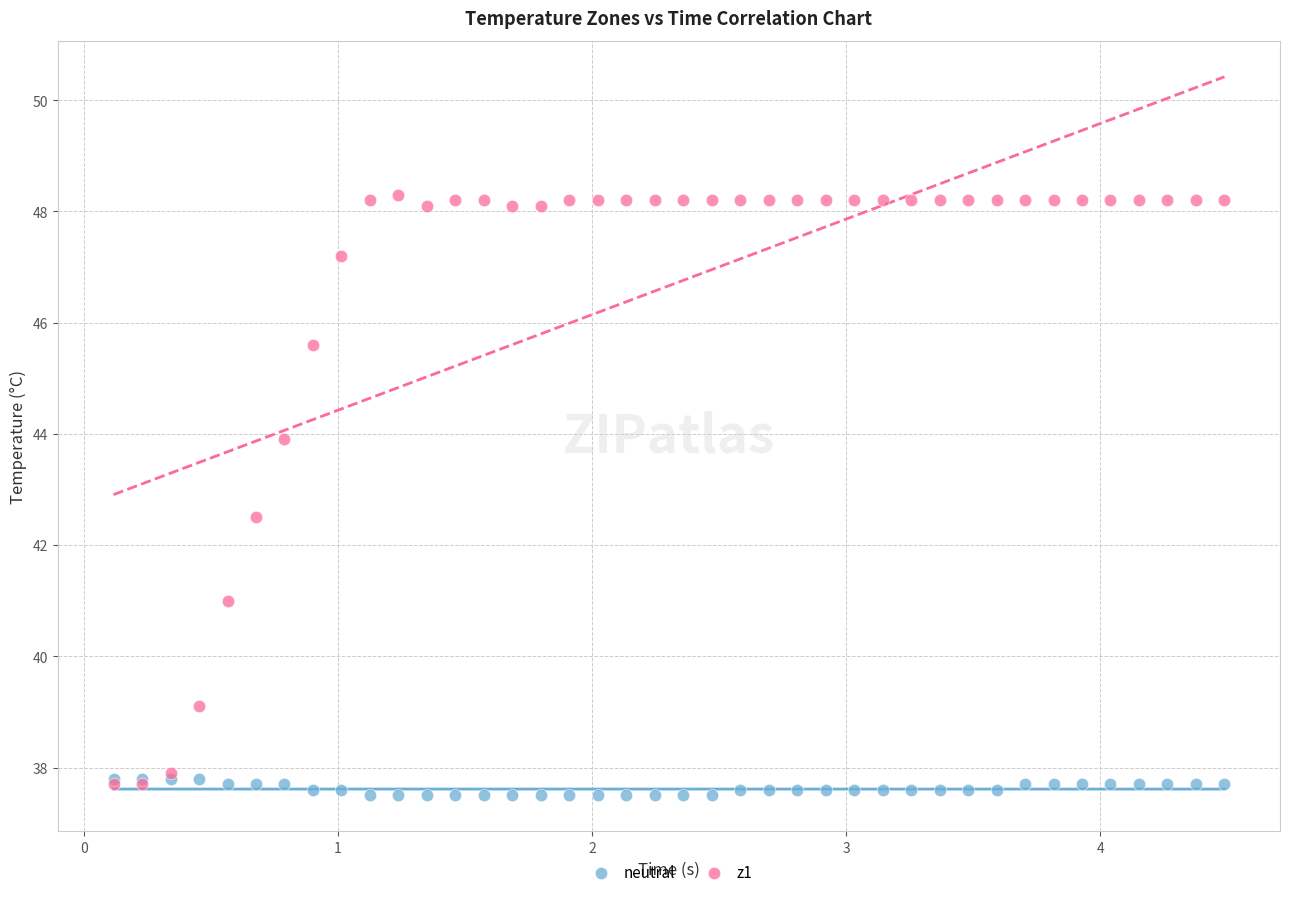

Which series has the largest Y range (max minus min)?

z1